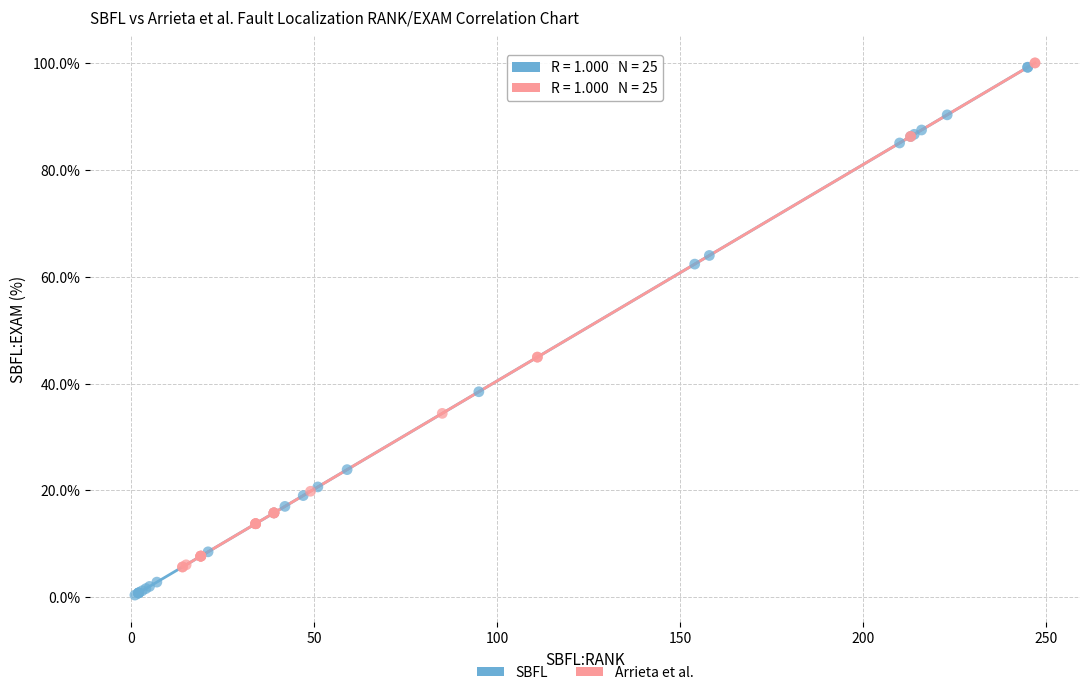

Which series reaches the minimum Y coordinate?

SBFL